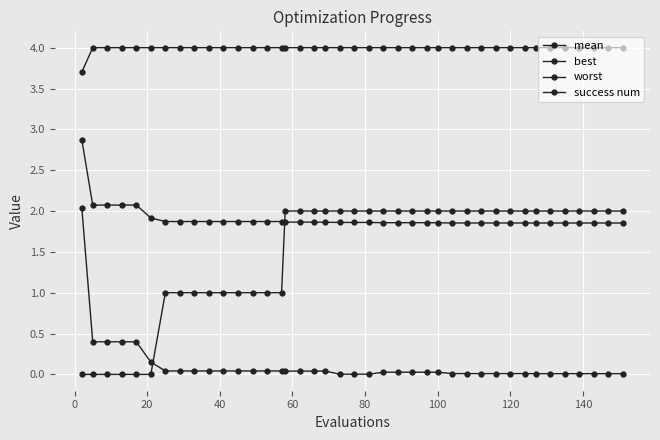

Is this an area chart (filled region under the line)?

No